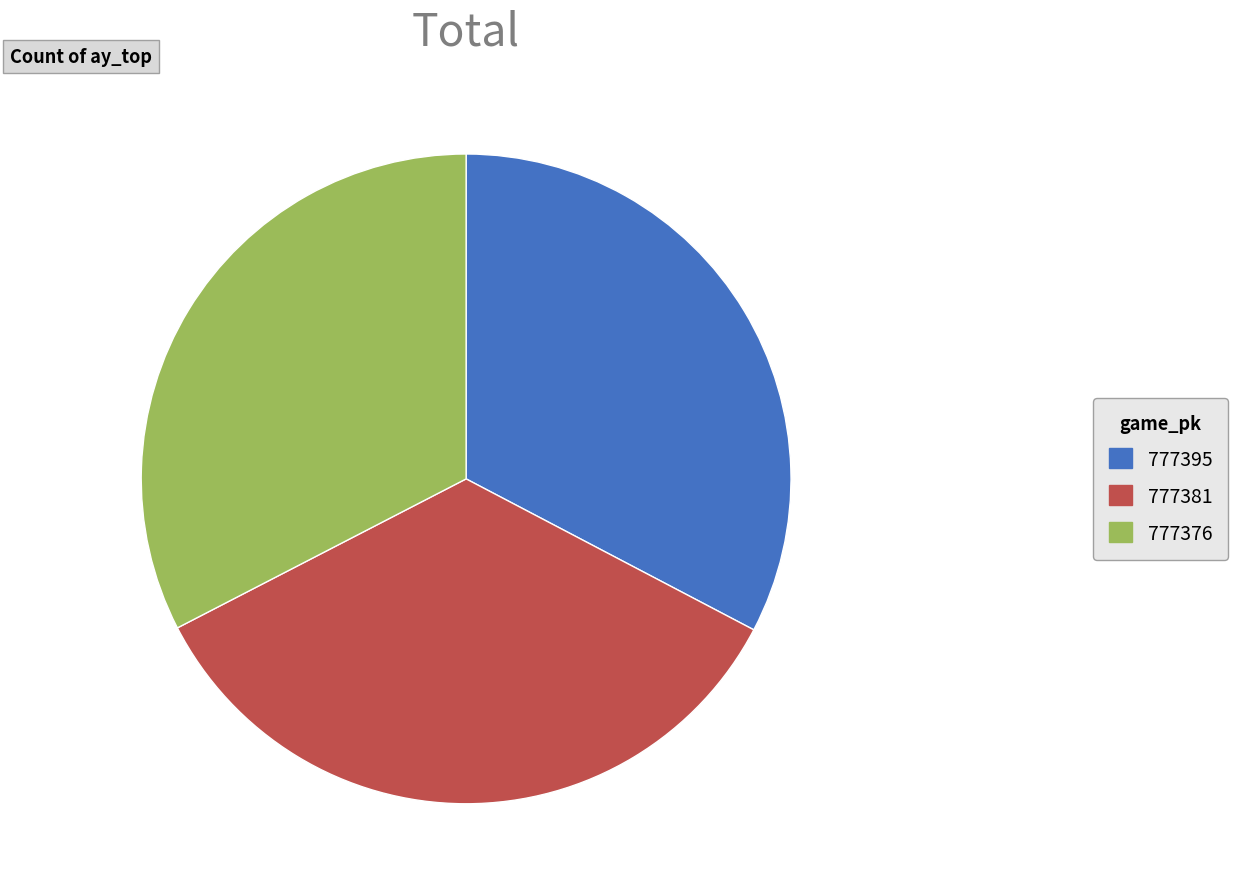

Count the number of slices in the pie.

3